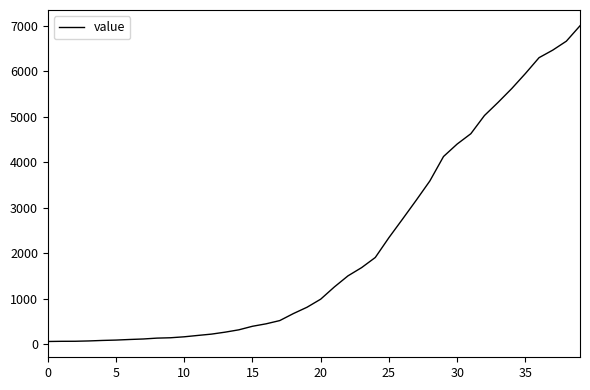

What is the maximum value shown in the chart?

6995